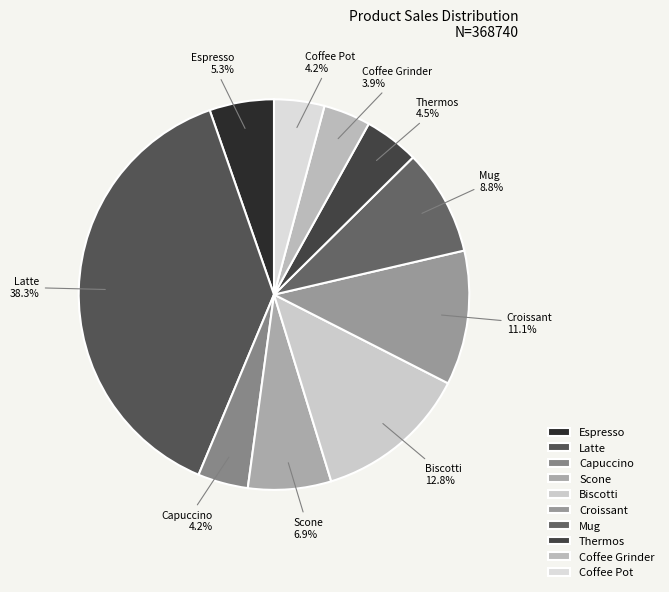

The Croissant slice represents 11% of the pie. True or false?

True